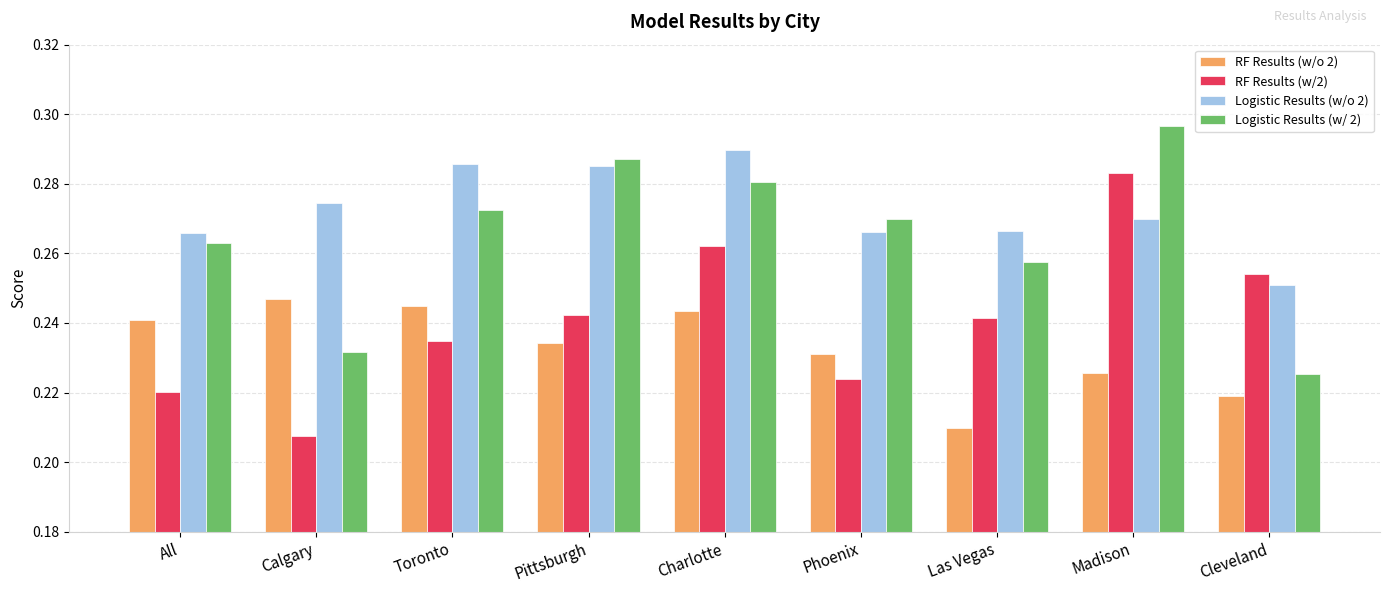

Rank the series at Cleveland from lowest to highest value.

RF Results (w/o 2), Logistic Results (w/ 2), Logistic Results (w/o 2), RF Results (w/2)